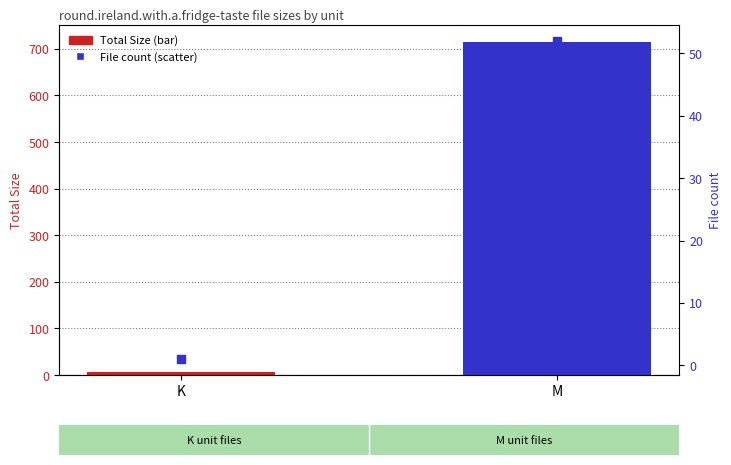

Which has a higher value, M or K?

M